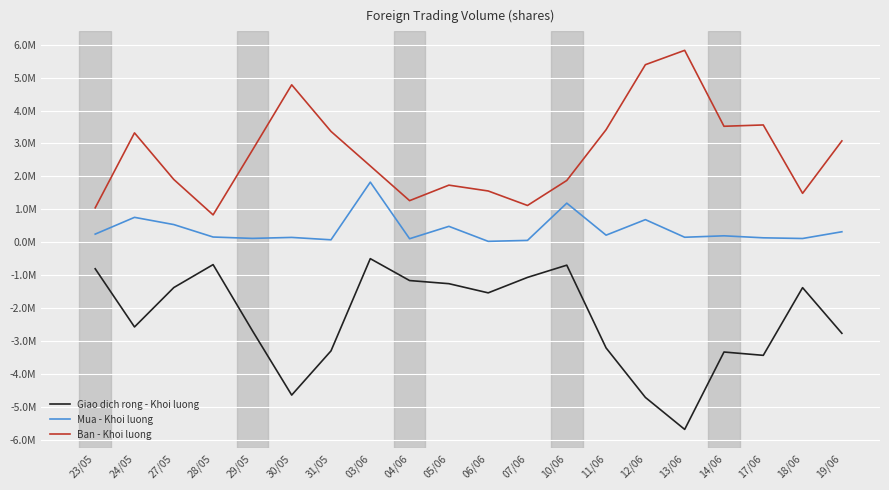

Which series has the widest spread of values?

Giao dich rong - Khoi luong